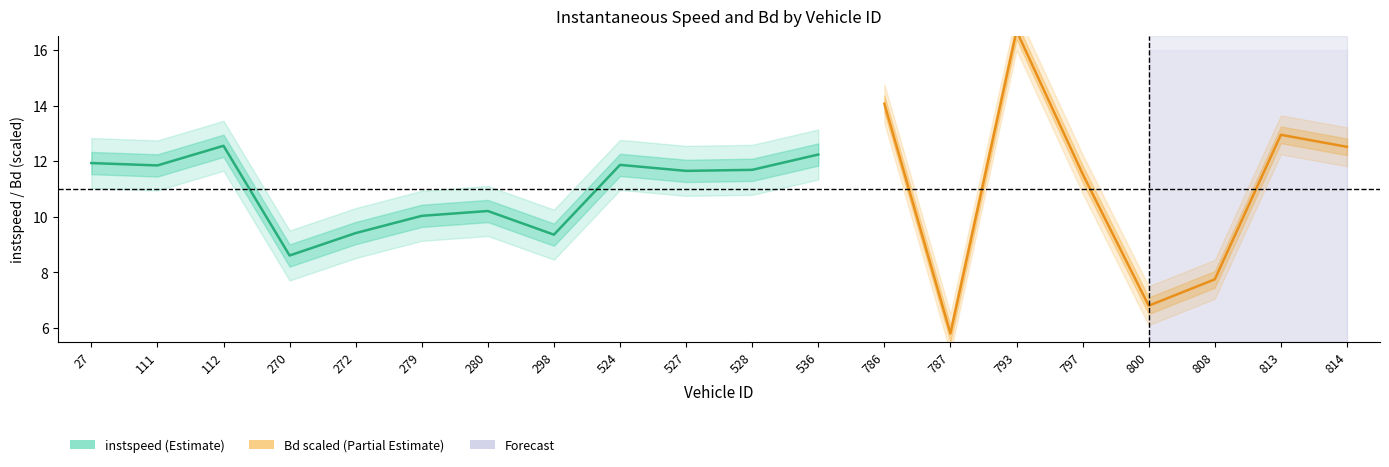

Does the chart have visible grid lines?

No